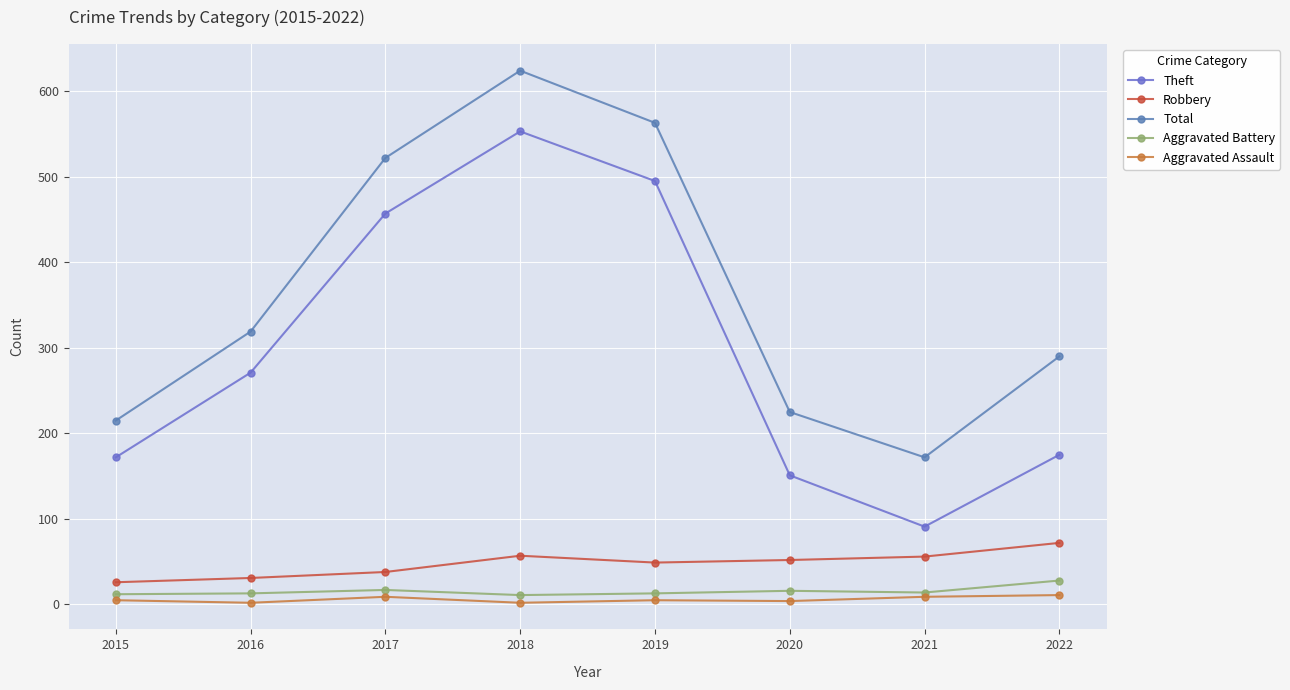

At which category does the chart reach its peak across all series?

2018